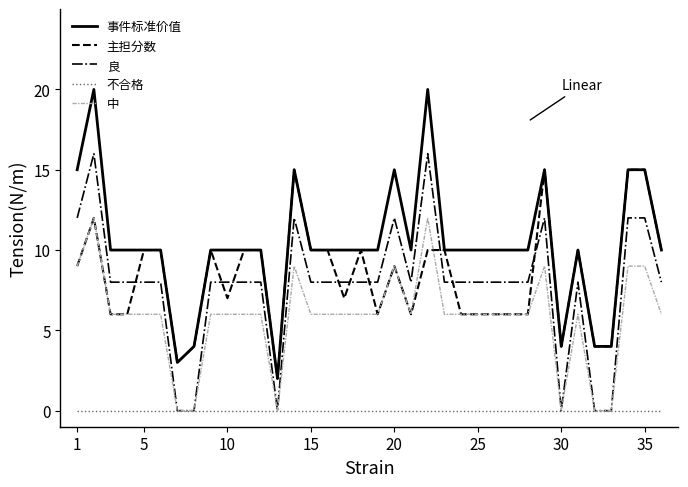

What is the maximum value for 中?

12